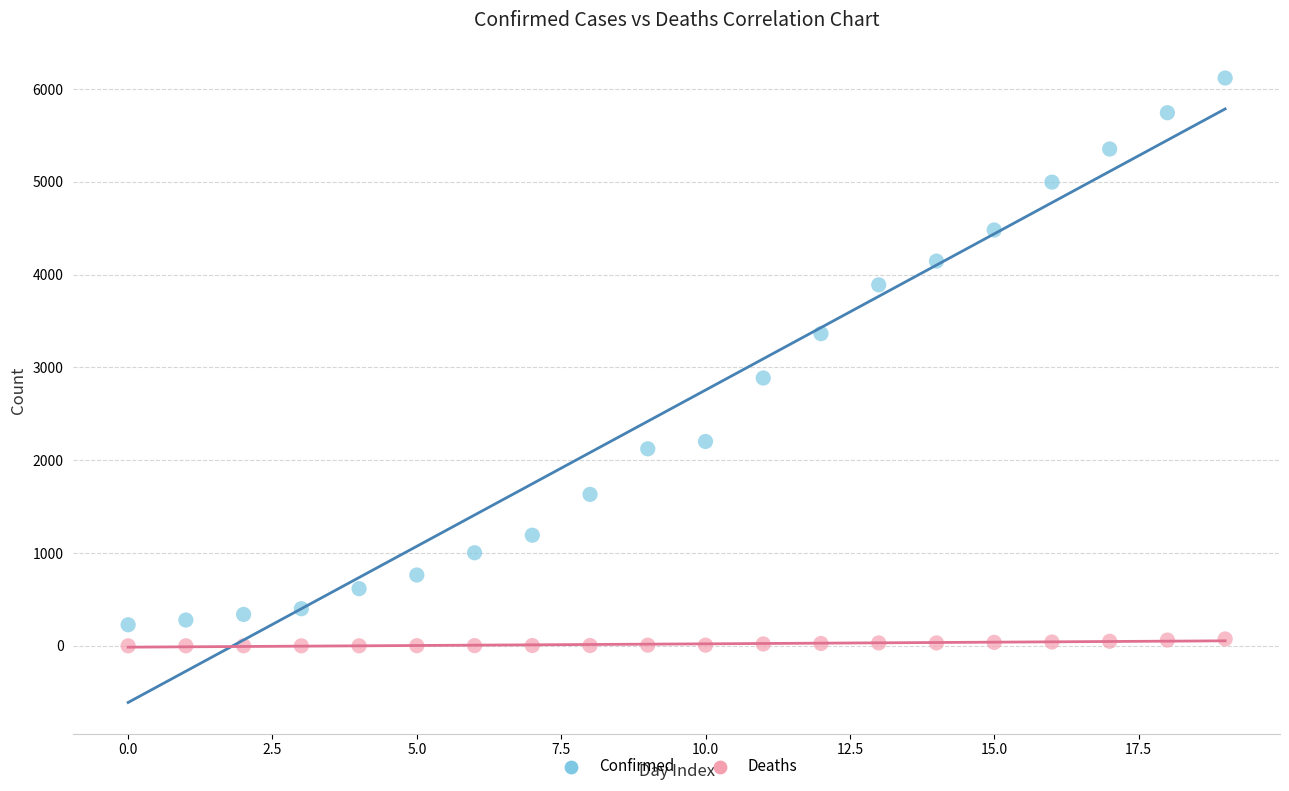

Which series contains the highest Y value?

Confirmed